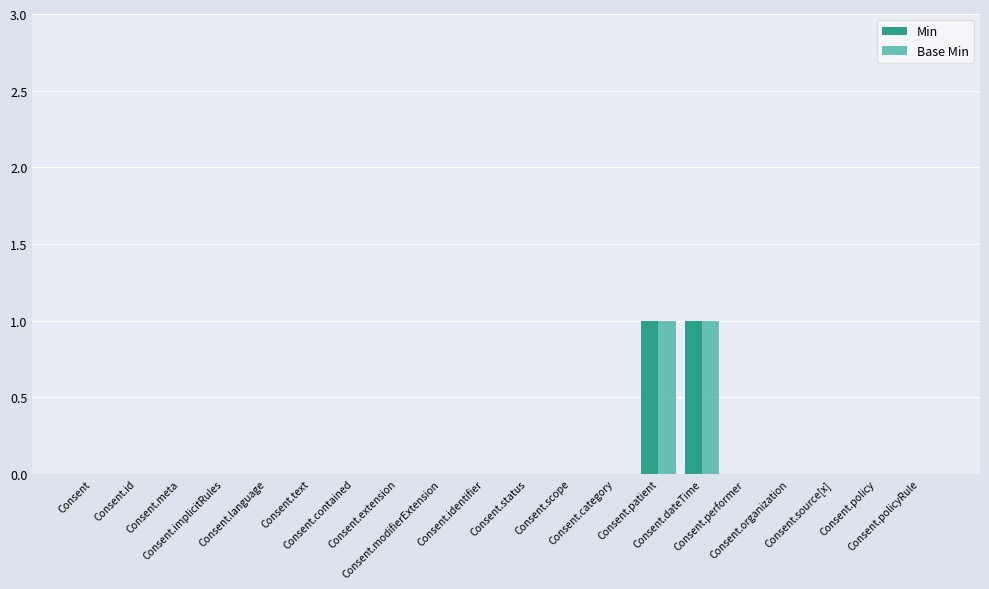

Rank the series at Consent.id from highest to lowest value.

Min, Base Min